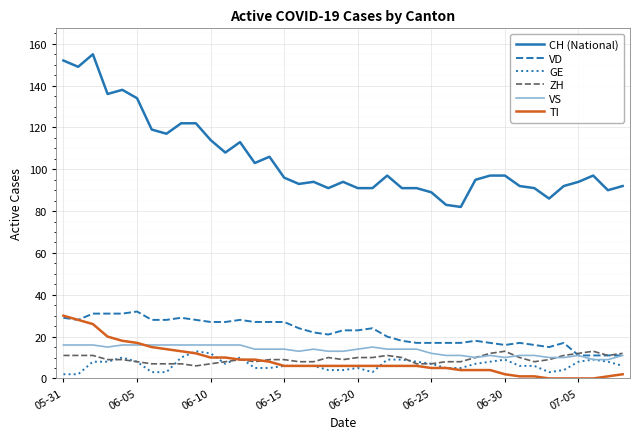

True or false: CH (National) and TI intersect in this chart.

False